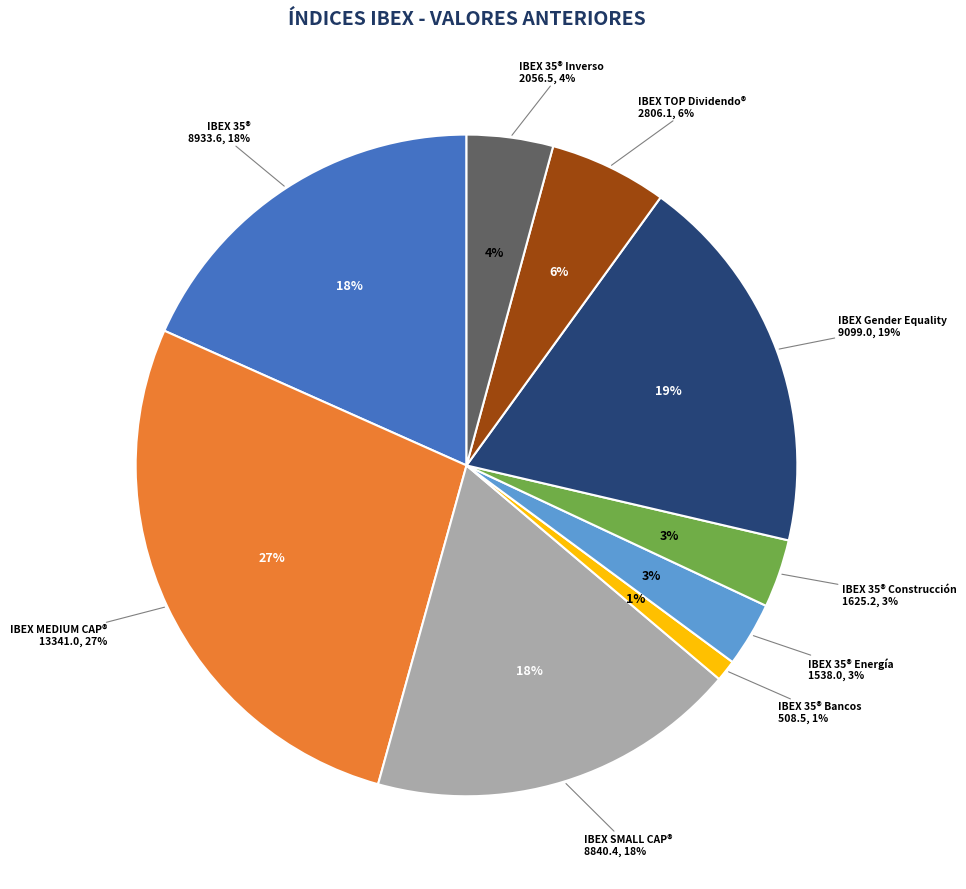

To the nearest percent, what is the combined percentage of IBEX 35® Energía and IBEX 35® Inverso?

7%